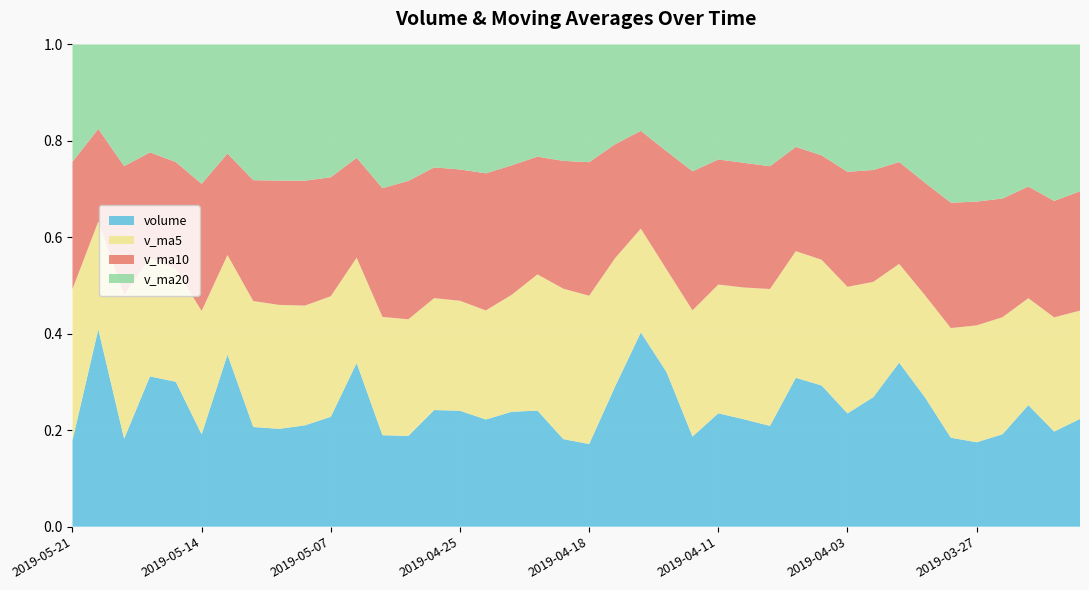

Reading left to right, transcribe all the data shown in this chart.

volume: 1390619.5	4412539.0	1300948.0	2704991.8	2382684.8	1242213.4	2991160.0	1338765.6	1313930.2	1406953.8	1601775.1	2794927.8	1202558.4	1303281.4	1881078.2	1802660.0	1584829.6	1795671.8	1960127.2	1403952.2	1321604.1	2658861.5	4150152.8	2521874.0	1204182.1	1674000.4	1537021.4	1441181.0	2570908.0	2279007.8	1603882.6	1891844.9	2582306.8	1791175.0	1087031.1	1058660.5	1250035.1	1880806.8	1419561.2	1713723.6
v_ma5: 2438356.6	2408675.4	2124399.6	2131963.1	1853750.8	1658604.6	1730516.9	1691270.5	1664029.1	1661899.3	1756724.2	1796901.1	1554881.5	1673504.2	1804873.4	1709448.2	1613237.0	1828043.4	2298939.6	2411288.9	2371334.9	2441814.1	2217446.1	1675651.8	1685458.6	1900423.7	1886400.1	1957364.9	2185590.0	2029643.4	1791248.1	1682203.6	1553841.7	1413541.7	1339218.9	1464557.4	1582613.7	1652926.5	1702809.4	1722504.1
v_ma10: 2048480.6	2069596.2	1907835.0	1897996.1	1757825.0	1707664.4	1763709.1	1623076.0	1668766.6	1733386.3	1733086.2	1705069.1	1691462.4	1986221.9	2108081.1	2040391.5	2027525.6	2022744.8	1987295.7	2048373.8	2135879.3	2164107.1	2087405.5	1930620.9	1857551.0	1845835.9	1784301.9	1755603.3	1799565.9	1684431.2	1627902.8	1632408.7	1603384.1	1558175.6	1530861.5	1551124.0	1604418.9	1726753.6	1736778.8	1897460.0
v_ma20: 1890783.4	1887332.6	1799648.7	1942109.0	1932953.1	1874028.0	1895617.3	1822910.4	1828031.1	1890880.0	1934482.7	1934588.1	1889434.0	1958421.4	1982816.1	1943113.7	1905913.7	1889174.0	1893430.8	1866402.5	1881891.0	1898257.9	1845394.8	1744398.2	1694206.3	1698479.9	1694360.4	1741178.5	1768172.3	1790945.6	1802681.0	1832212.1	1850486.7	1914644.1	1933008.3	1969846.0	2082681.5	2197290.7	2333668.7	2334771.0